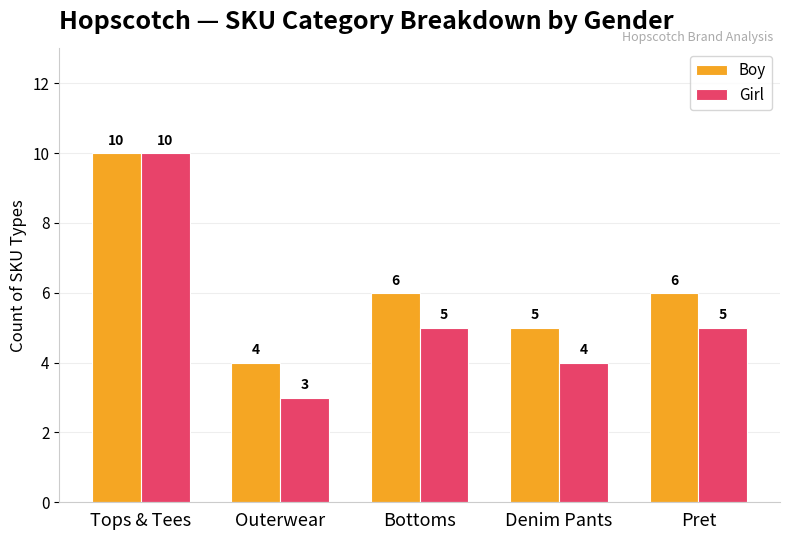

Which series has the widest spread of values?

Girl